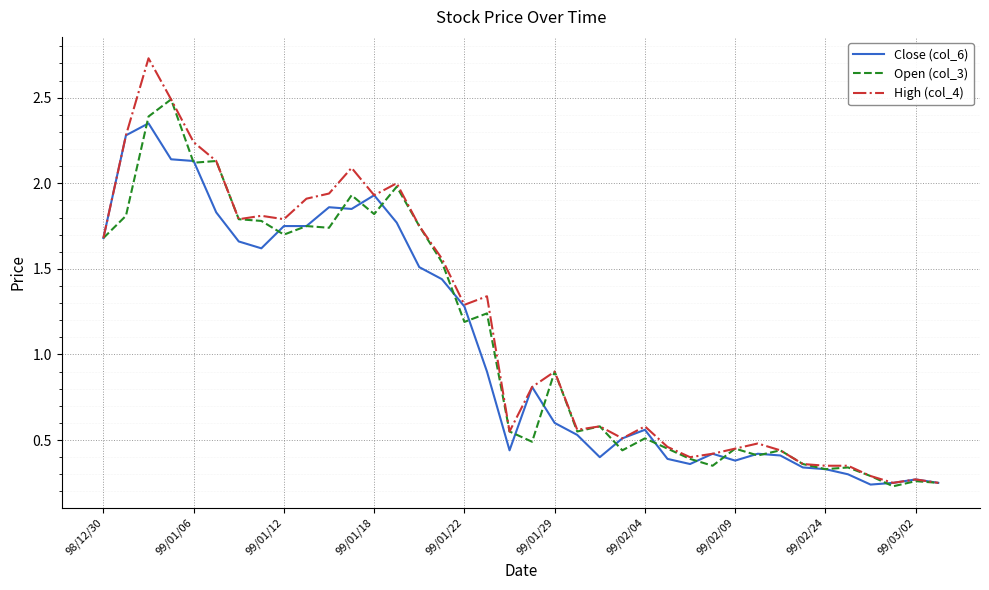

Rank the series by their maximum value, from lowest to highest.

Close (col_6), Open (col_3), High (col_4)